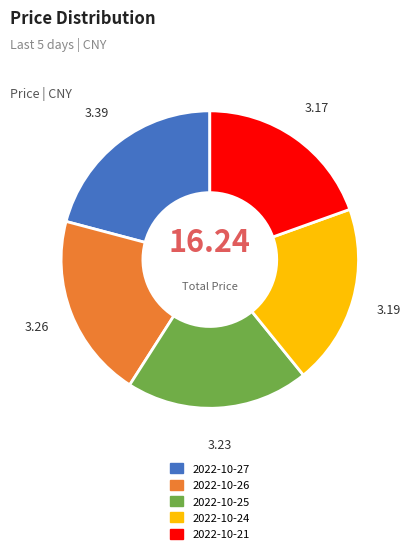

Which has a higher value, 2022-10-27 or 2022-10-21?

2022-10-27